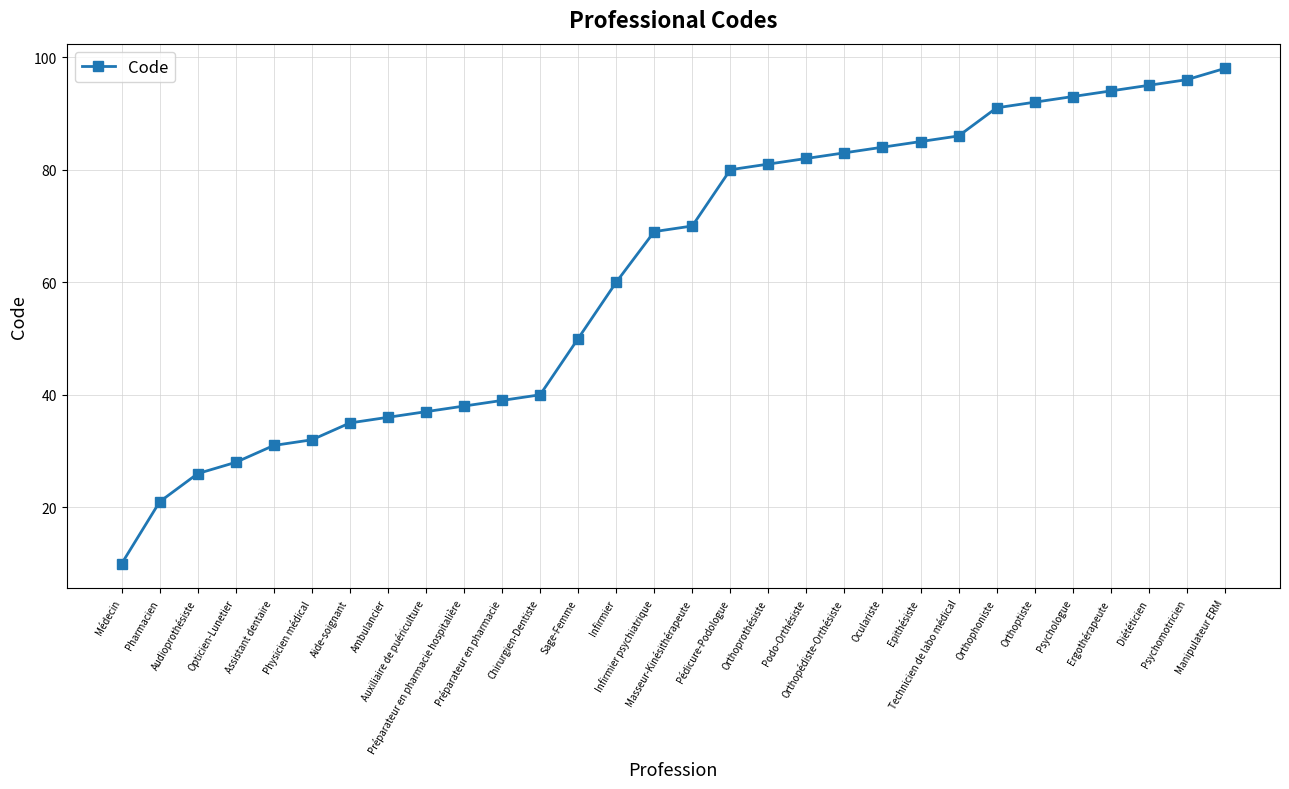

Which category has the lowest value across all series?

Médecin